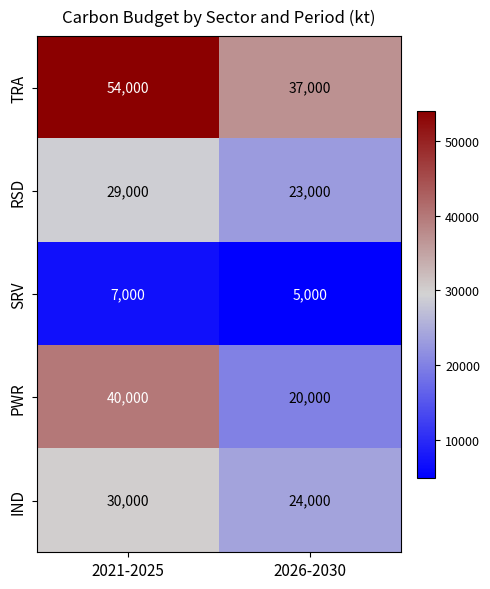

True or false: PWR has a value of 68554 at 2021-2025.

False